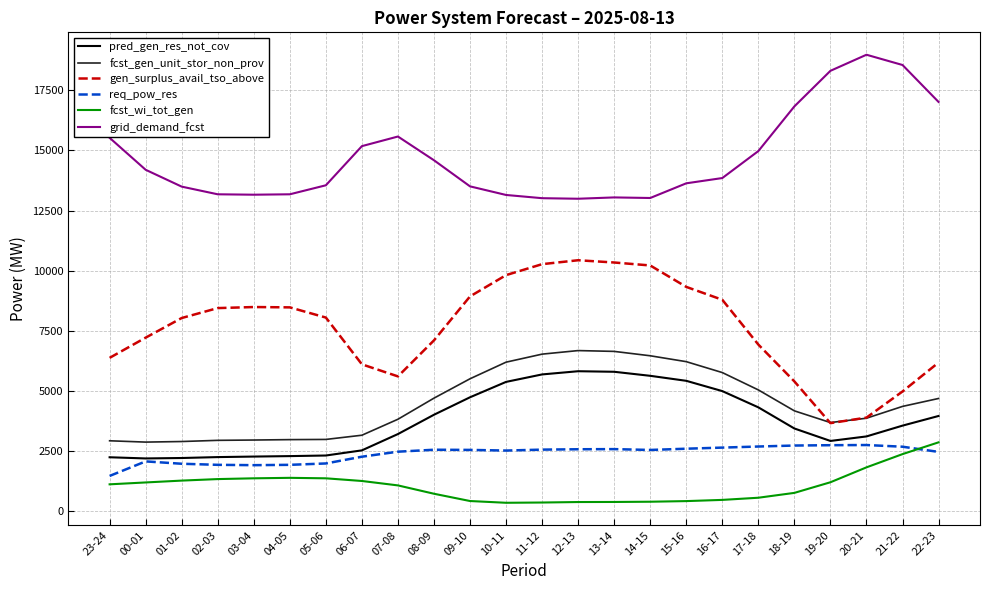

What is the difference between the second highest and second lowest values in the pred_gen_res_not_cov series?

3588